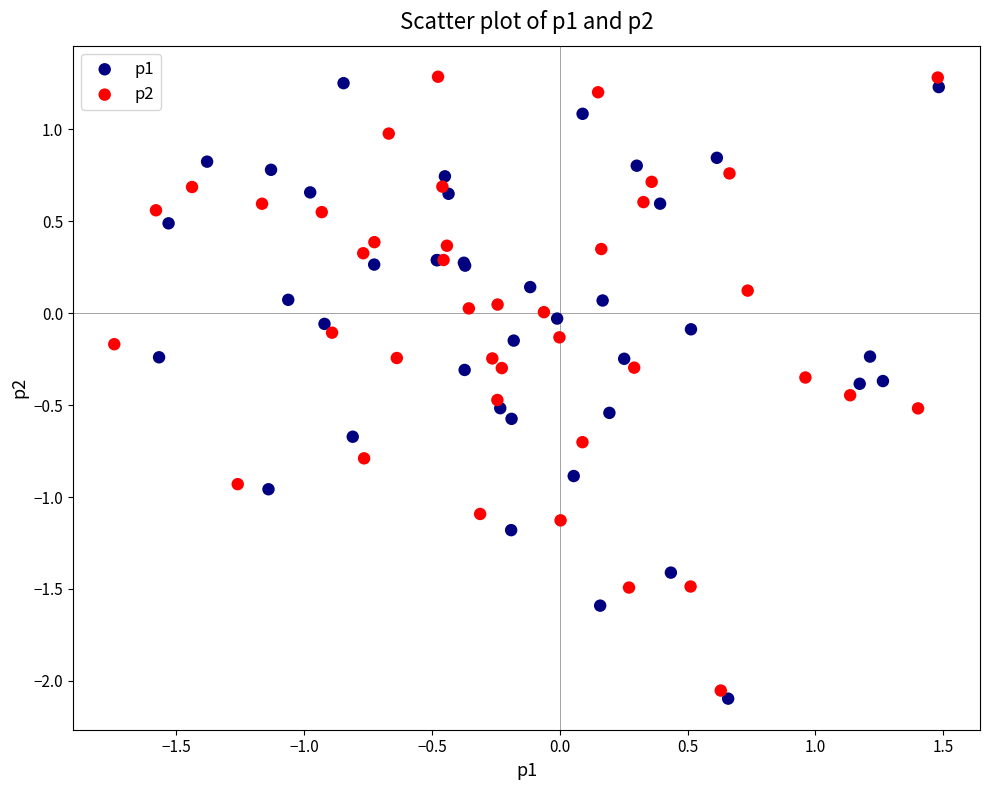

What are all the series names shown in the legend?

p1, p2